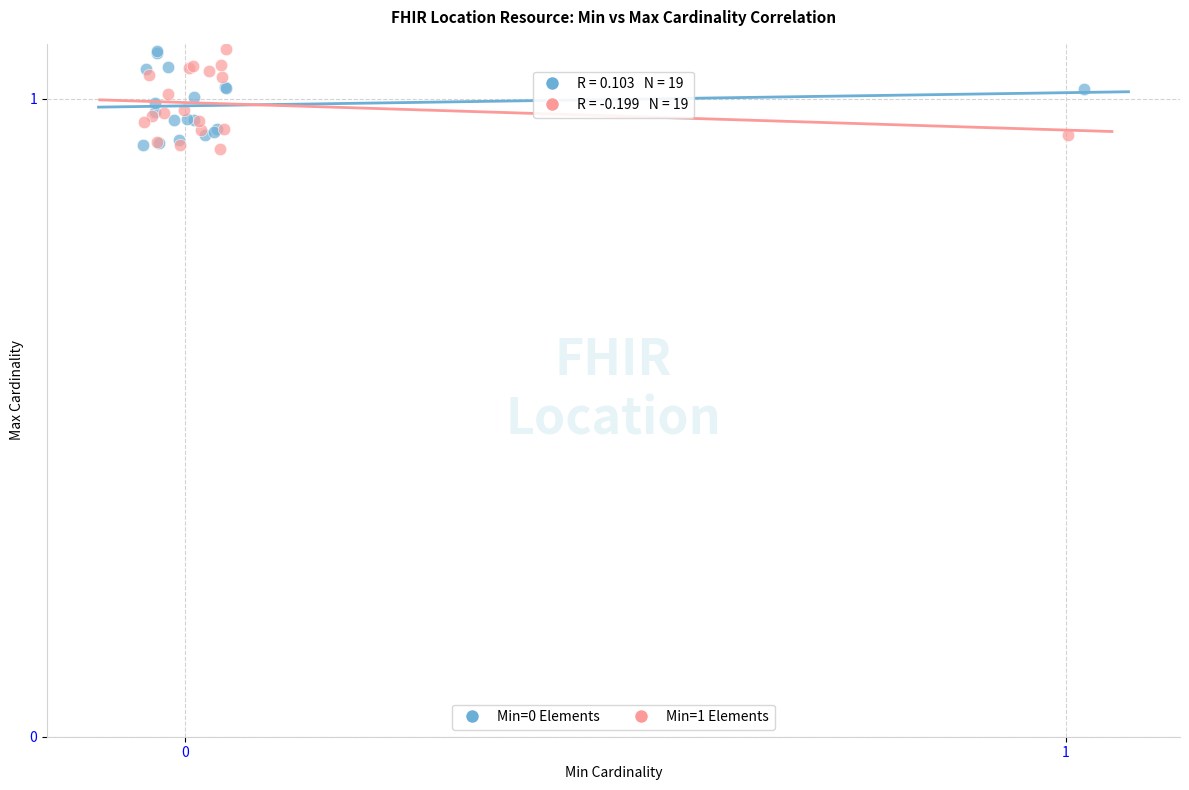

What are all the series names shown in the legend?

Min=0 Elements, Min=1 Elements